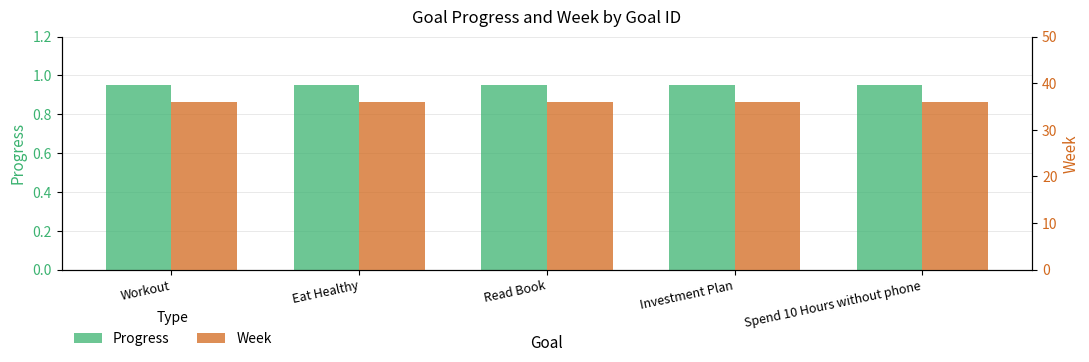

What is the label of the 4th bar from the right?

Eat Healthy